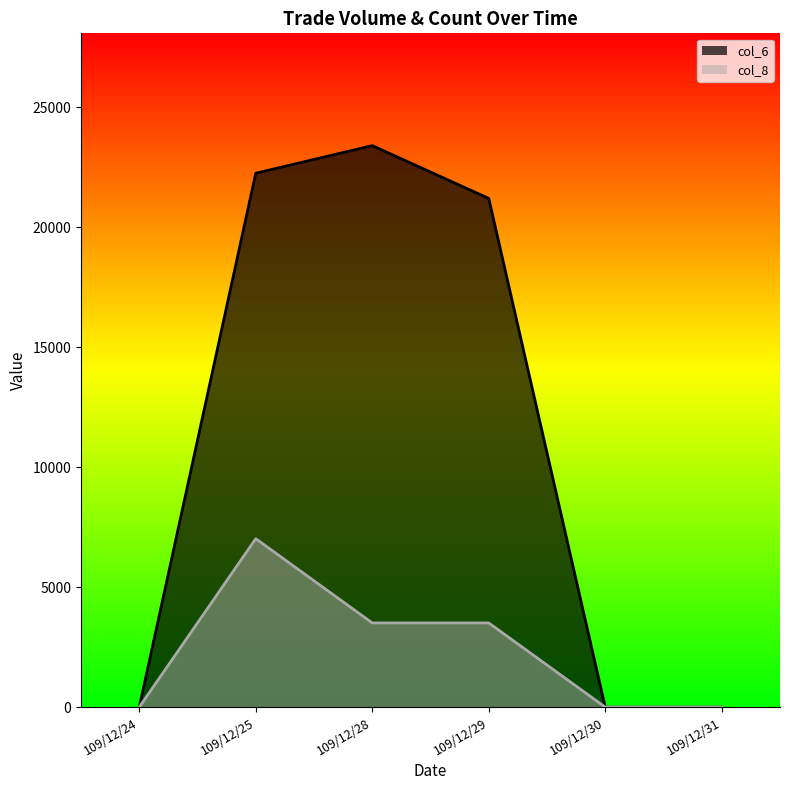

Does the chart have visible grid lines?

No